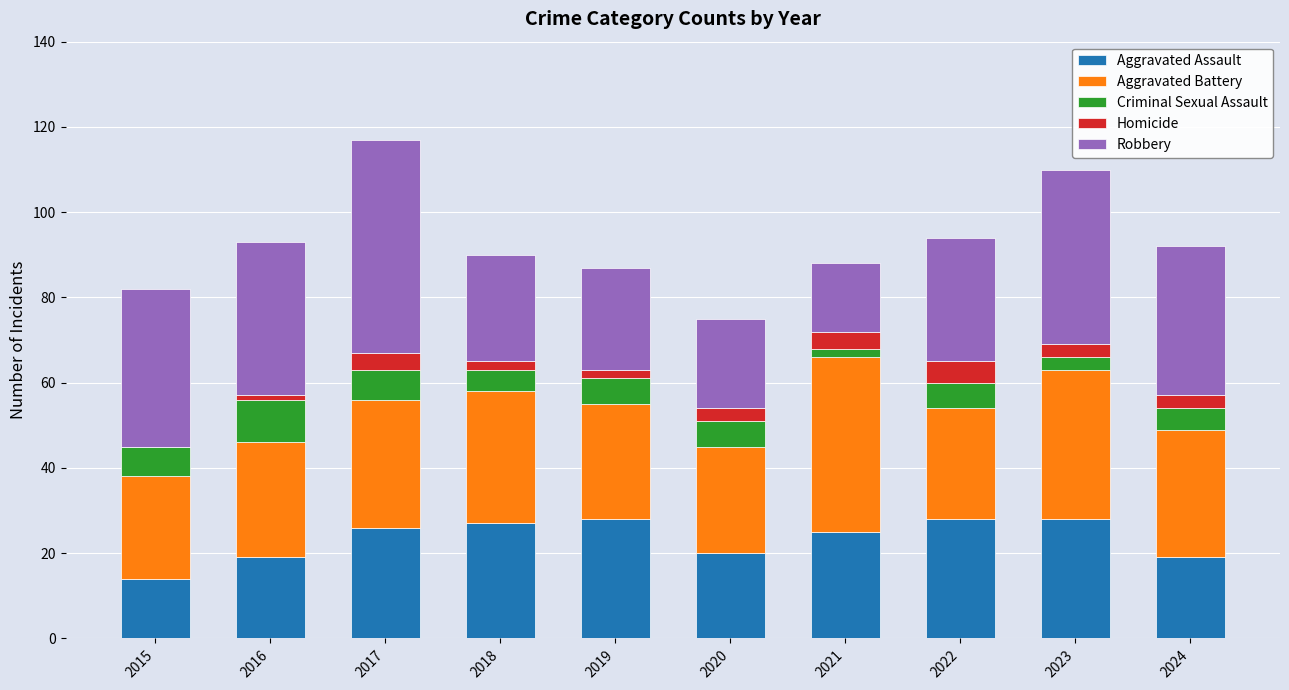

True or false: Aggravated Assault has a value of 13 at 2020.

False